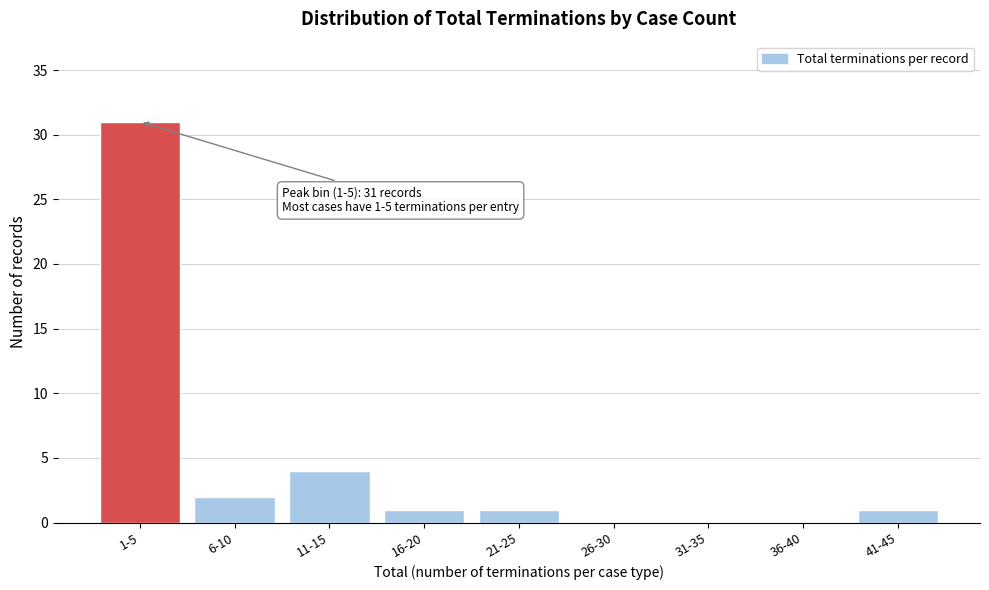

Reading right to left, extract all data points from this chart.

41-45=1	36-40=0	31-35=0	26-30=0	21-25=1	16-20=1	11-15=4	6-10=2	1-5=31